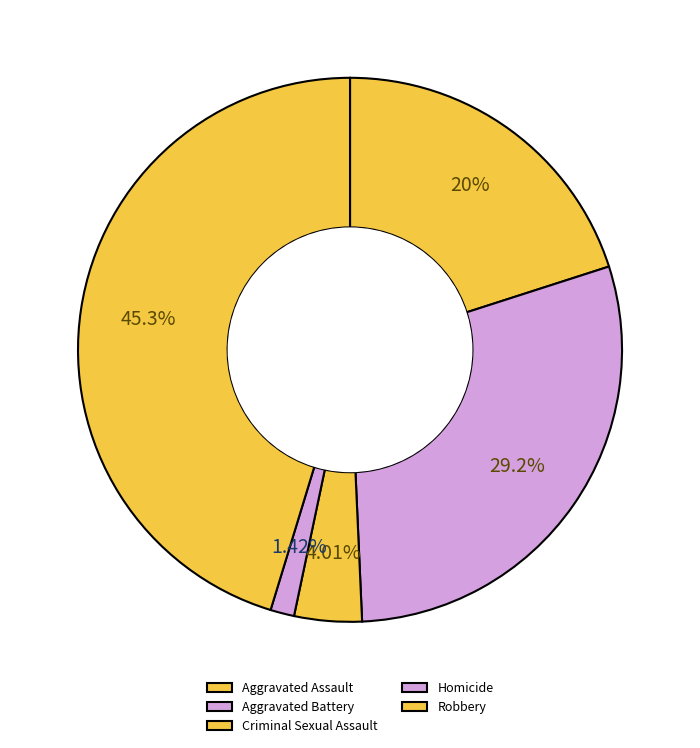

Which has a higher value, Aggravated Battery or Homicide?

Aggravated Battery